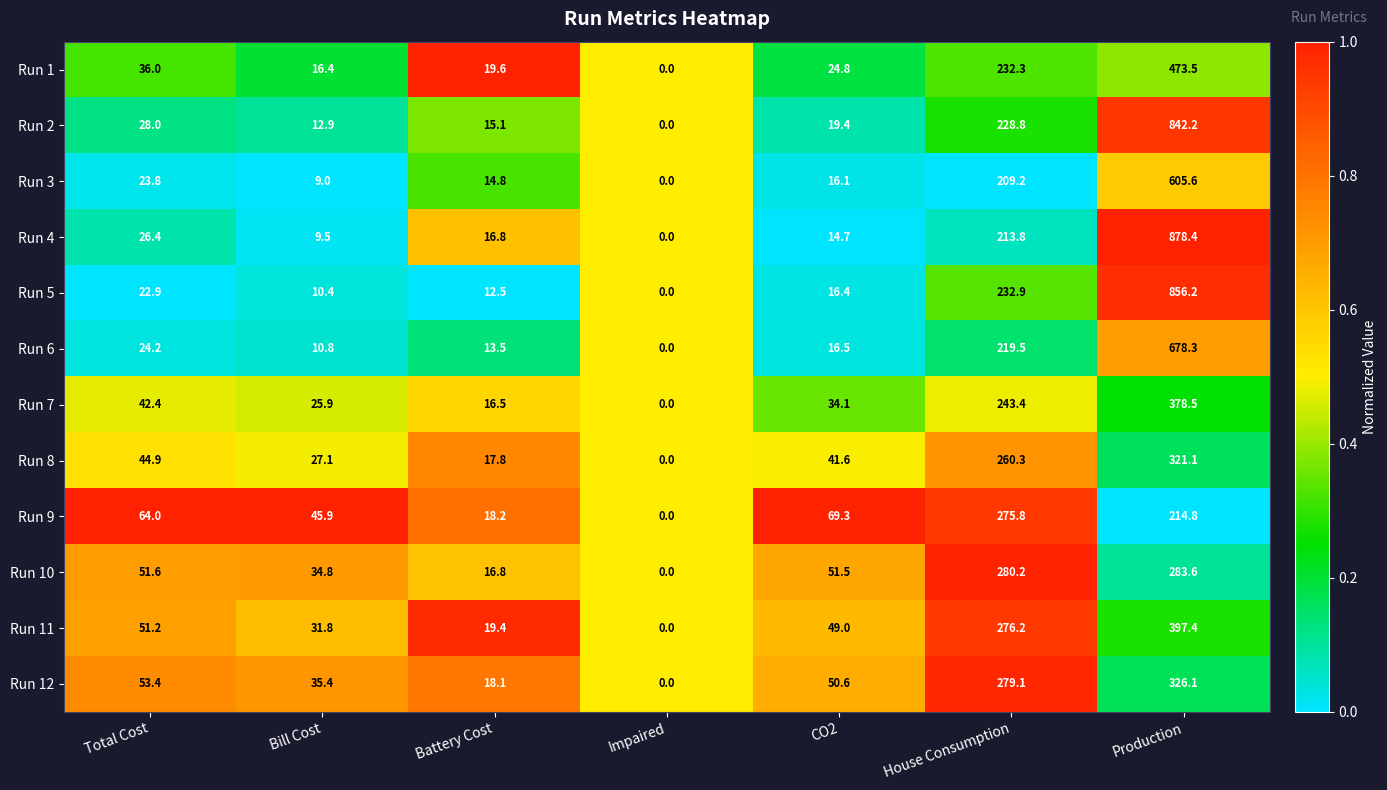

Between Total Cost and CO2, which series saw the biggest shift?

Run 4